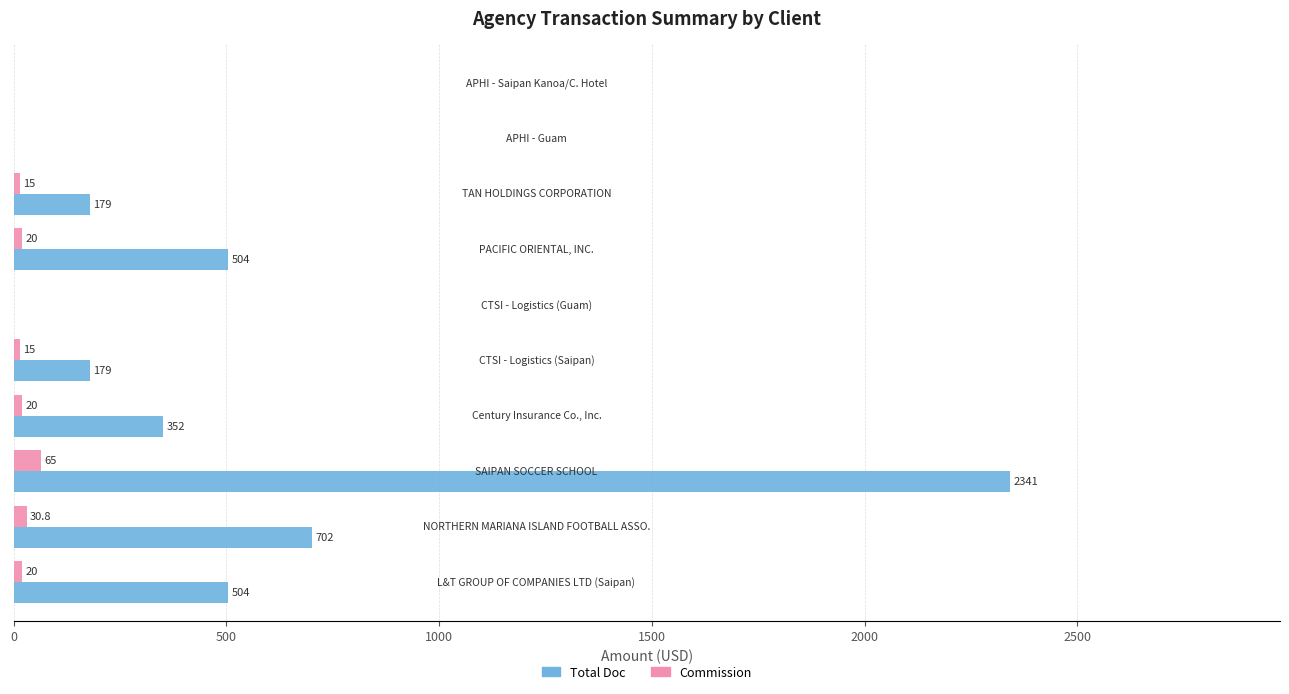

What is the sum of all Total Doc values?

4761.0